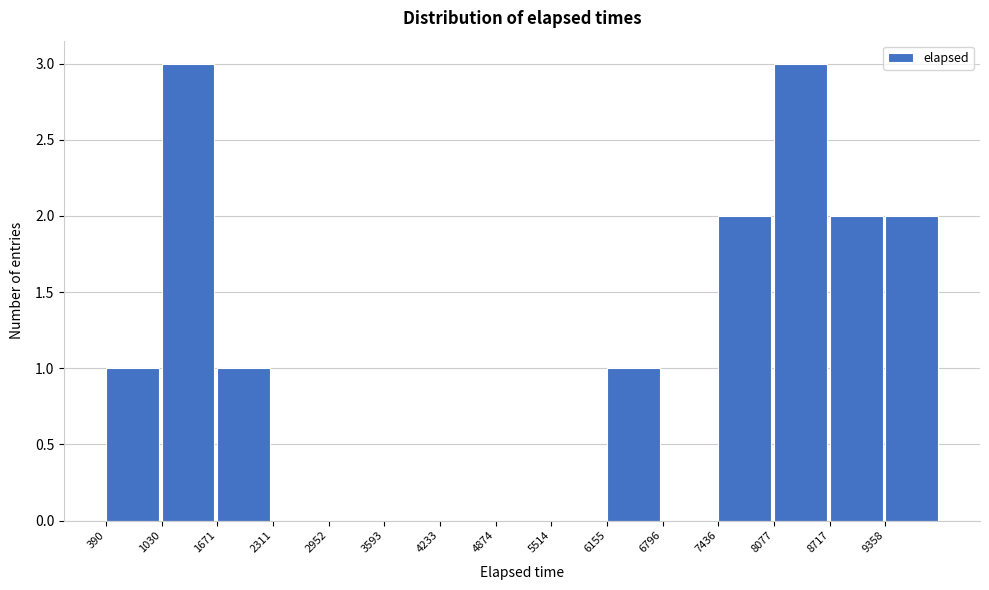

Reading left to right, list every bar in this chart as the range it spans on the x-axis followed by its height. Neither the bar edges nor the heights are printed on the chart, so give them approximately, as read against the axes.

400 to 1000: 1
1000 to 1700: 3
1700 to 2300: 1
2300 to 3000: 0
3000 to 3600: 0
3600 to 4200: 0
4200 to 4900: 0
4900 to 5500: 0
5500 to 6200: 0
6200 to 6800: 1
6800 to 7400: 0
7400 to 8100: 2
8100 to 8700: 3
8700 to 9400: 2
9400 to 10000: 2